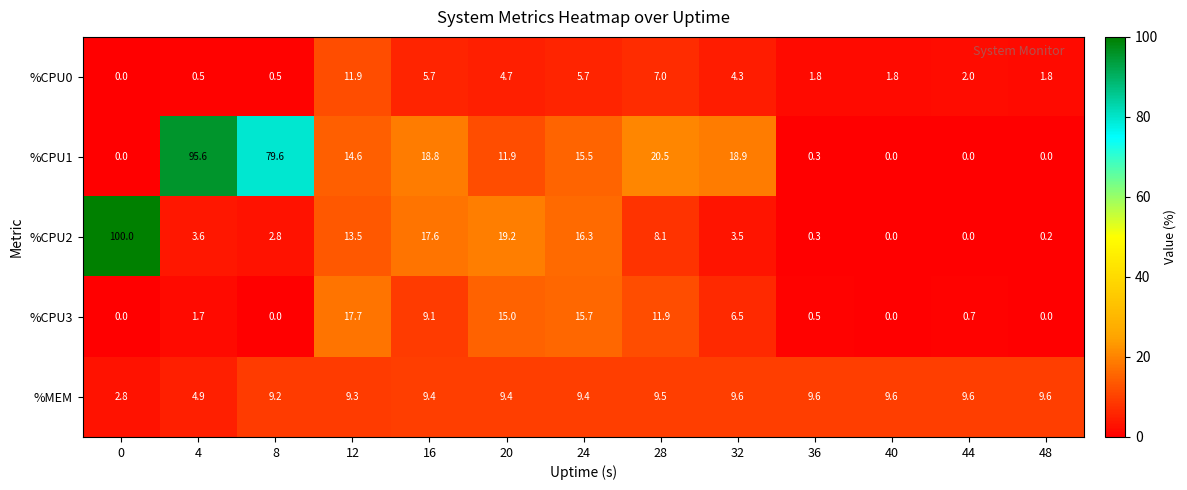

At which category is the sum across all series the highest?

4